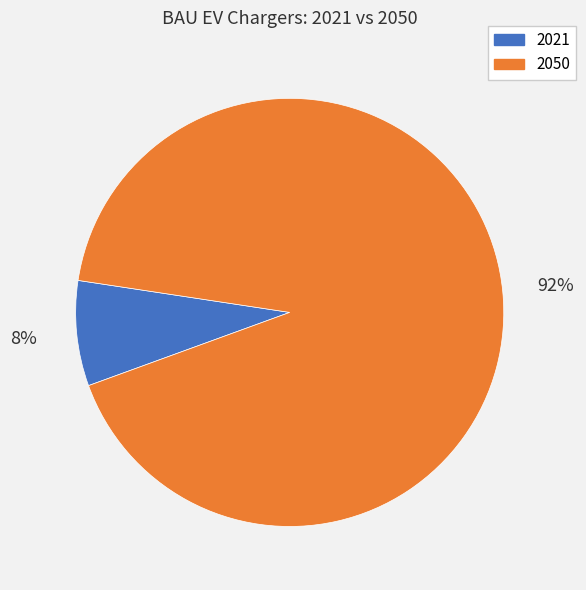

Is there any slice that represents more than half of the pie?

Yes